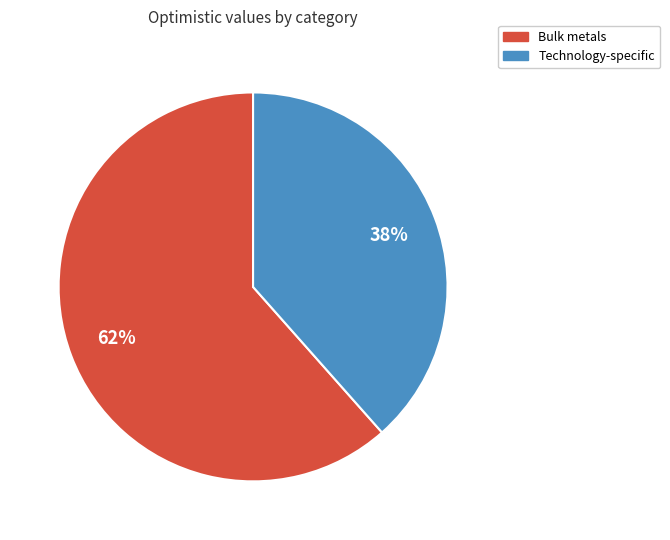

Is there any slice that represents more than half of the pie?

Yes